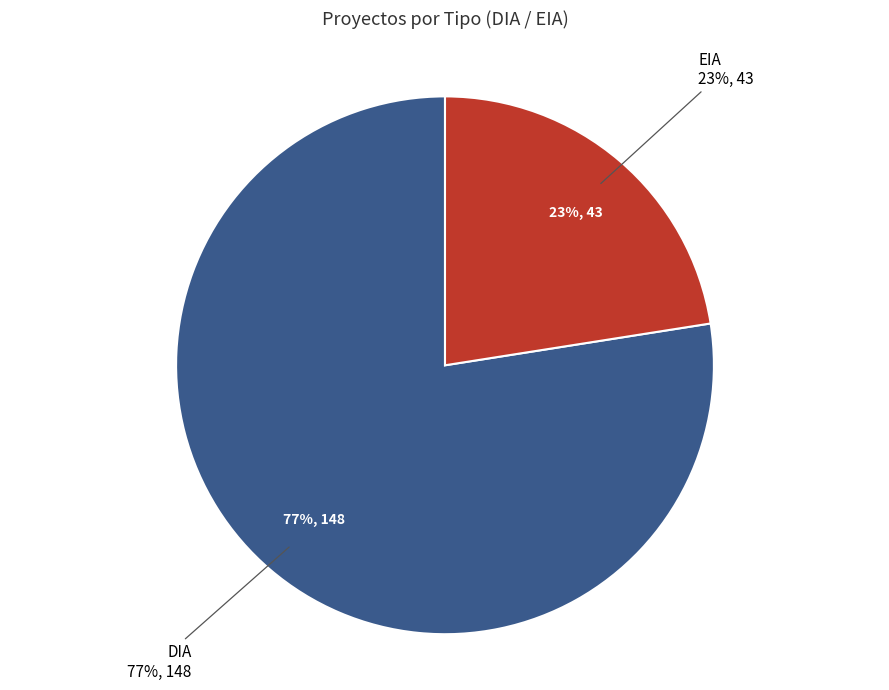

To the nearest percent, what percentage of the pie is DIA?

77%